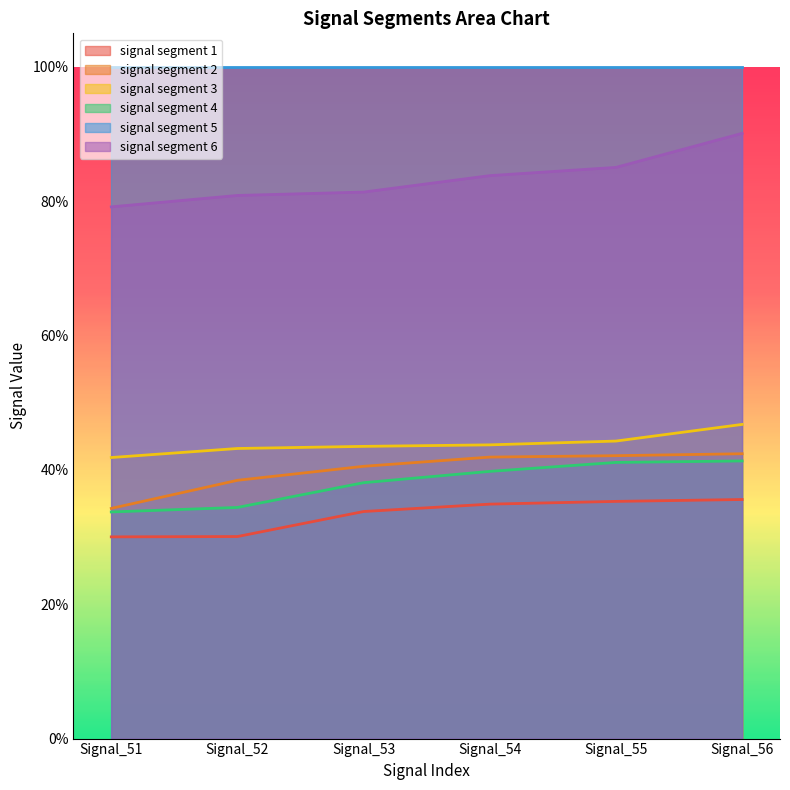

True or false: signal segment 6 has more than 0 interior local peaks.

False